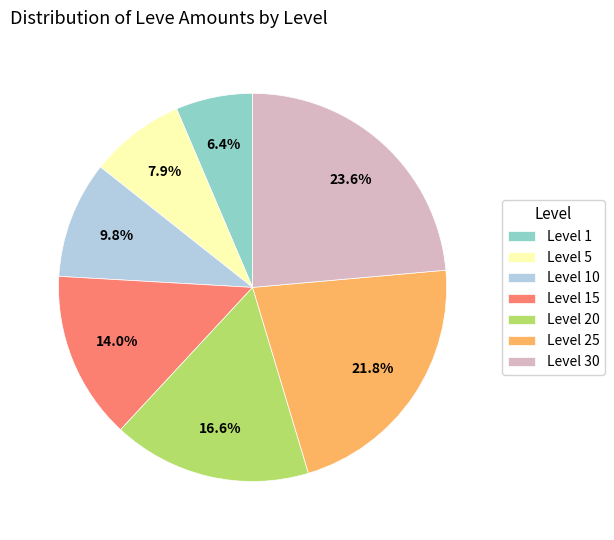

True or false: Level 25 accounts for 22% of the total.

True